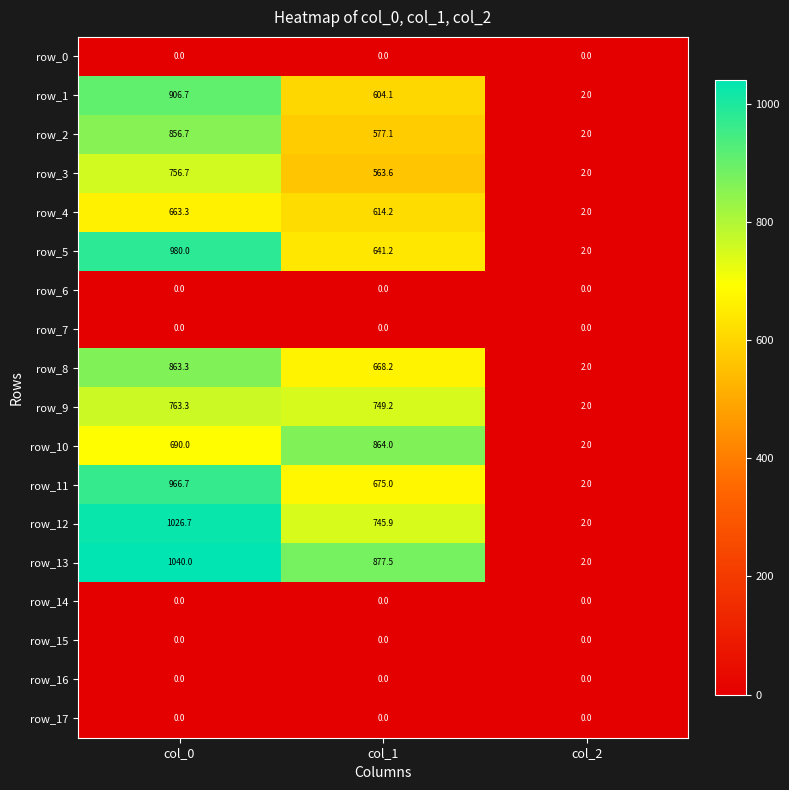

Where is row_2 nearest to the value 429?

col_1